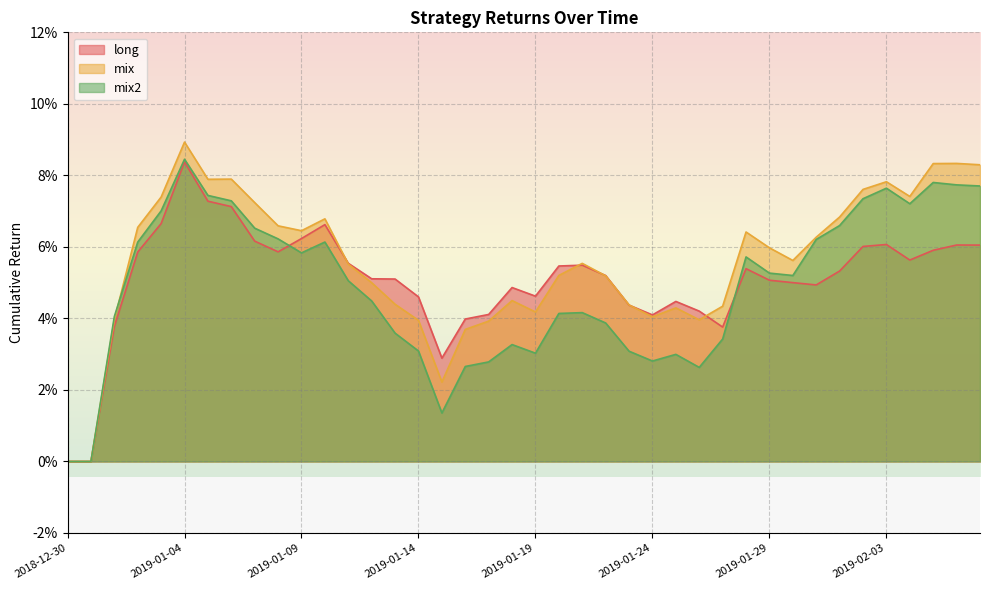

Reading right to left, list all the values displayed in this chart.

long: 0.1	0.1	0.1	0.1	0.1	0.1	0.1	0.0	0.1	0.1	0.1	0.0	0.0	0.0	0.0	0.0	0.1	0.1	0.1	0.0	0.0	0.0	0.0	0.0	0.0	0.1	0.1	0.1	0.1	0.1	0.1	0.1	0.1	0.1	0.1	0.1	0.1	0.0	0.0	0.0
mix: 0.1	0.1	0.1	0.1	0.1	0.1	0.1	0.1	0.1	0.1	0.1	0.0	0.0	0.0	0.0	0.0	0.1	0.1	0.1	0.0	0.0	0.0	0.0	0.0	0.0	0.0	0.0	0.1	0.1	0.1	0.1	0.1	0.1	0.1	0.1	0.1	0.1	0.0	0.0	0.0
mix2: 0.1	0.1	0.1	0.1	0.1	0.1	0.1	0.1	0.1	0.1	0.1	0.0	0.0	0.0	0.0	0.0	0.0	0.0	0.0	0.0	0.0	0.0	0.0	0.0	0.0	0.0	0.0	0.1	0.1	0.1	0.1	0.1	0.1	0.1	0.1	0.1	0.1	0.0	0.0	0.0